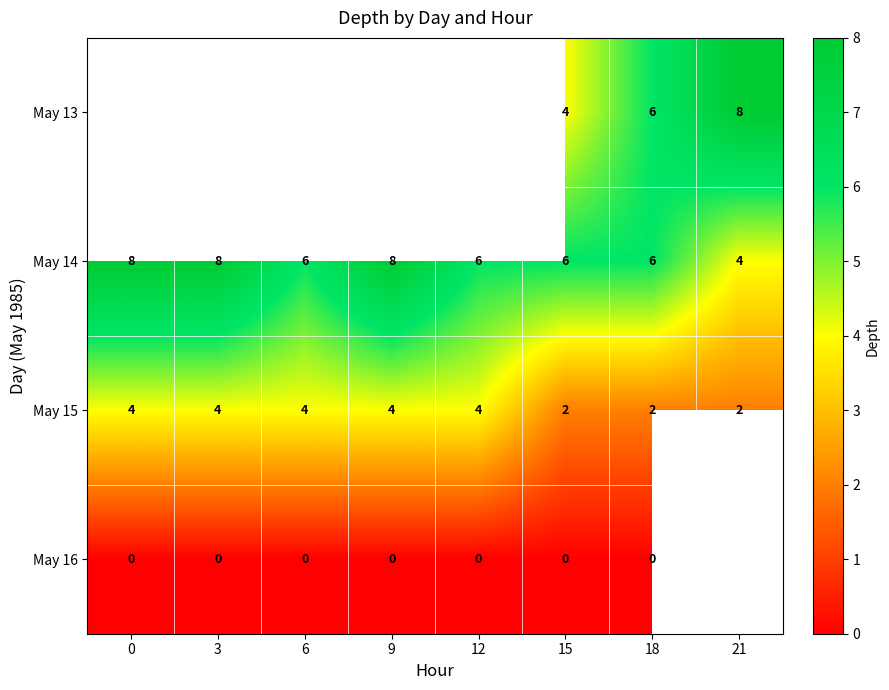

How many categories are shown in the chart?

8